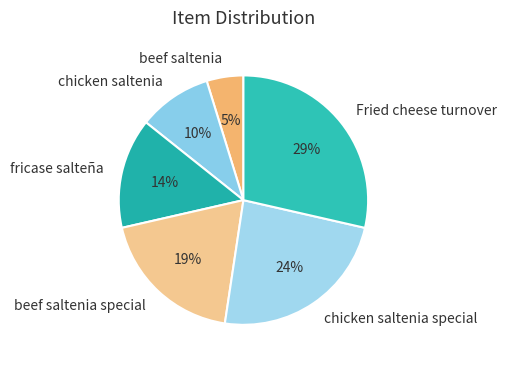

What percentage is the chicken saltenia special slice, to the nearest percent?

24%